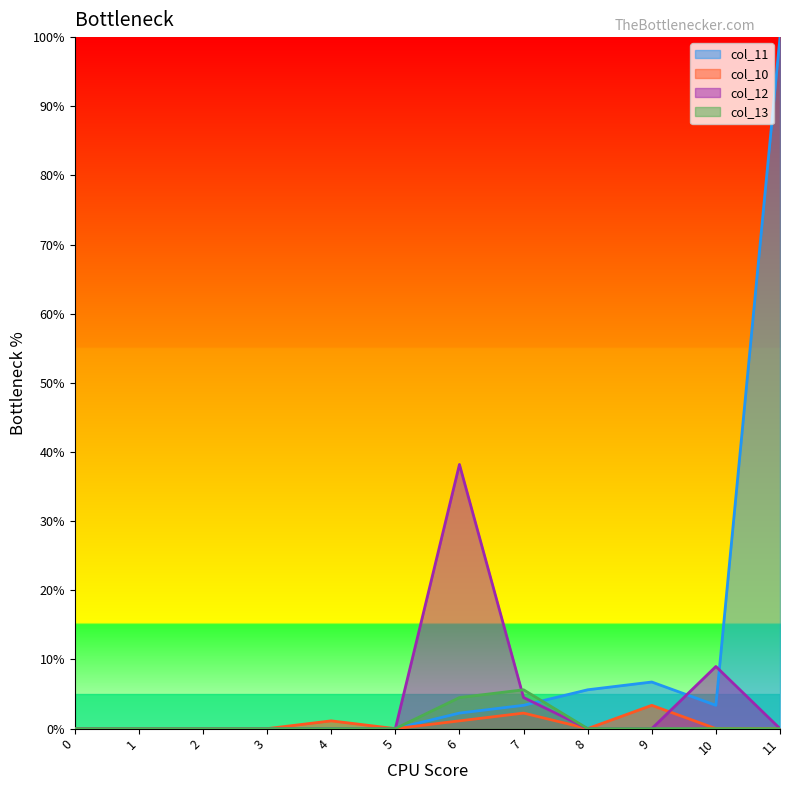

Which series has the widest spread of values?

col_11